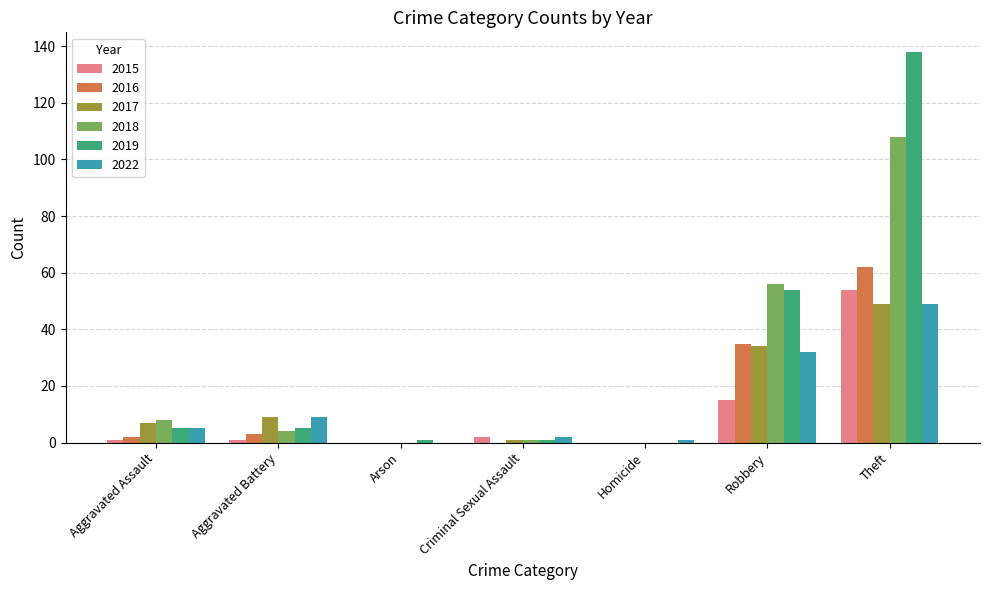

Reading left to right, transcribe all the data shown in this chart.

2015: Aggravated Assault=1	Aggravated Battery=1	Arson=0	Criminal Sexual Assault=2	Homicide=0	Robbery=15	Theft=54
2016: Aggravated Assault=2	Aggravated Battery=3	Arson=0	Criminal Sexual Assault=0	Homicide=0	Robbery=35	Theft=62
2017: Aggravated Assault=7	Aggravated Battery=9	Arson=0	Criminal Sexual Assault=1	Homicide=0	Robbery=34	Theft=49
2018: Aggravated Assault=8	Aggravated Battery=4	Arson=0	Criminal Sexual Assault=1	Homicide=0	Robbery=56	Theft=108
2019: Aggravated Assault=5	Aggravated Battery=5	Arson=1	Criminal Sexual Assault=1	Homicide=0	Robbery=54	Theft=138
2022: Aggravated Assault=5	Aggravated Battery=9	Arson=0	Criminal Sexual Assault=2	Homicide=1	Robbery=32	Theft=49